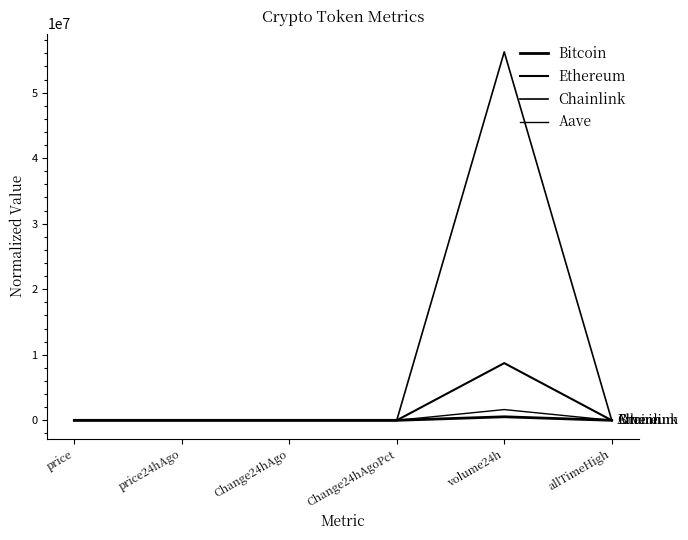

Is this an area chart (filled region under the line)?

No